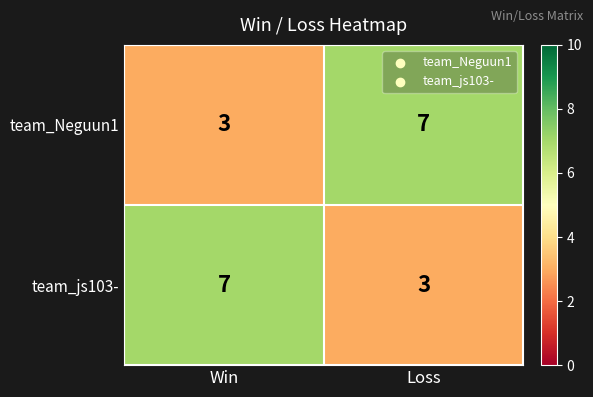

What is the minimum value shown in the chart?

3